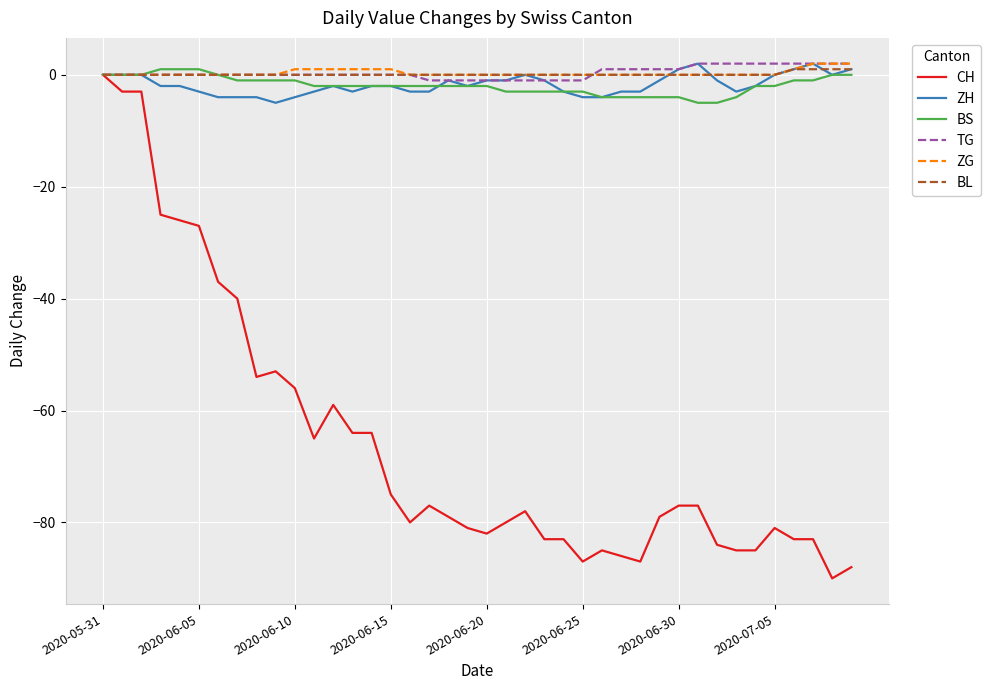

Which series has the widest spread of values?

CH